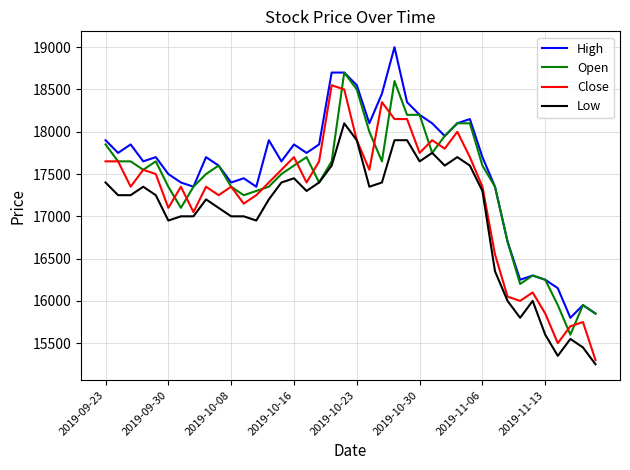

What is the minimum value shown in the chart?

15250